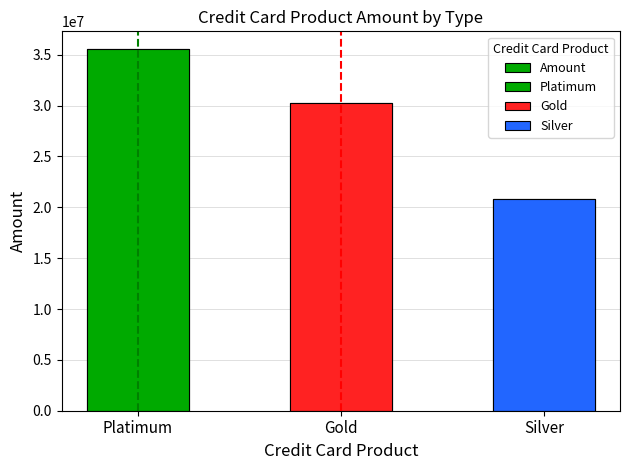

What is the sum of all values?

86653948